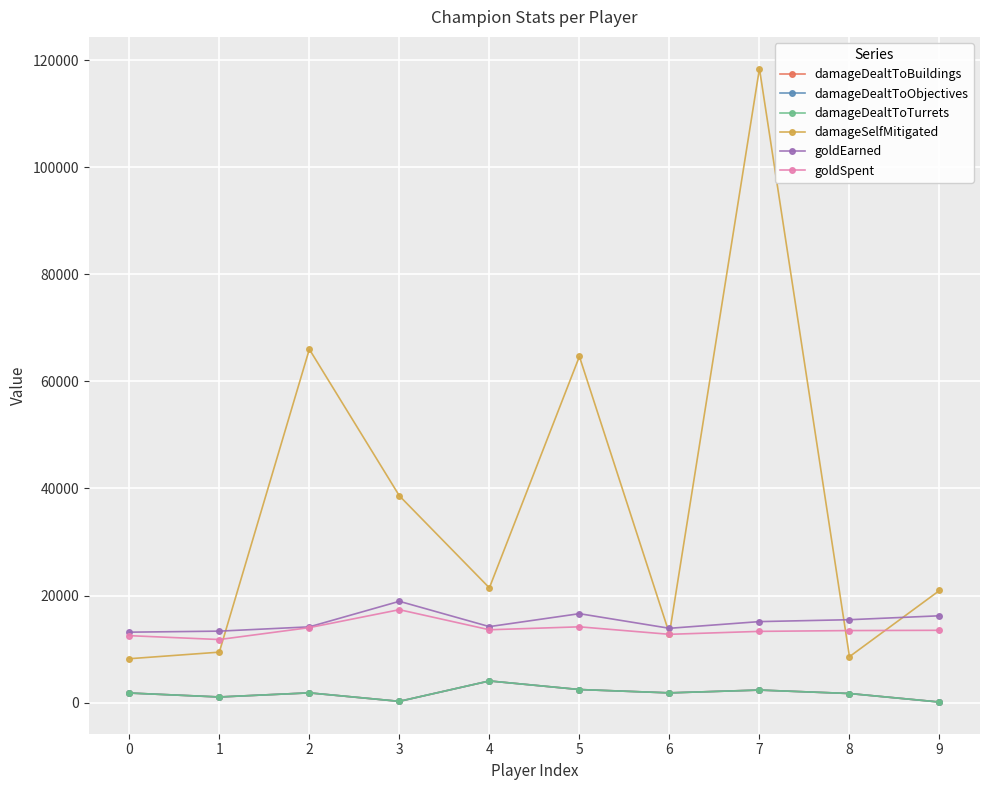

Reading left to right, transcribe all the data shown in this chart.

damageDealtToBuildings: 1783	1044	1813	228	4040	2434	1812	2336	1691	97
damageDealtToObjectives: 1783	1044	1813	228	4040	2434	1812	2336	1691	97
damageDealtToTurrets: 1783	1044	1813	228	4040	2434	1812	2336	1691	97
damageSelfMitigated: 8190	9418	66006	38626	21429	64657	12846	118442	8574	20936
goldEarned: 13150	13344	14144	18917	14189	16608	13875	15124	15480	16212
goldSpent: 12500	11775	14000	17350	13600	14150	12750	13300	13450	13500